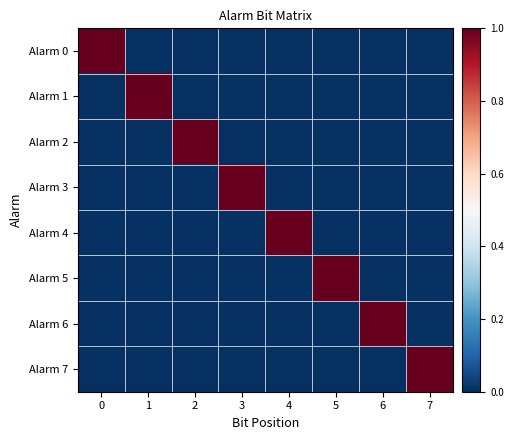

Which series changed the most between 0 and 3?

Alarm 0